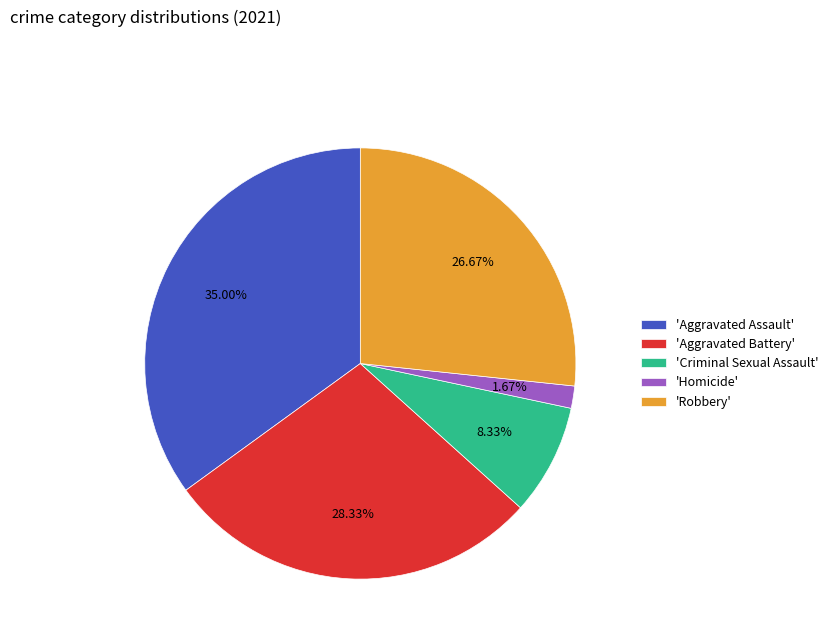

Do 'Homicide' and 'Robbery' together represent more than half of the pie?

No